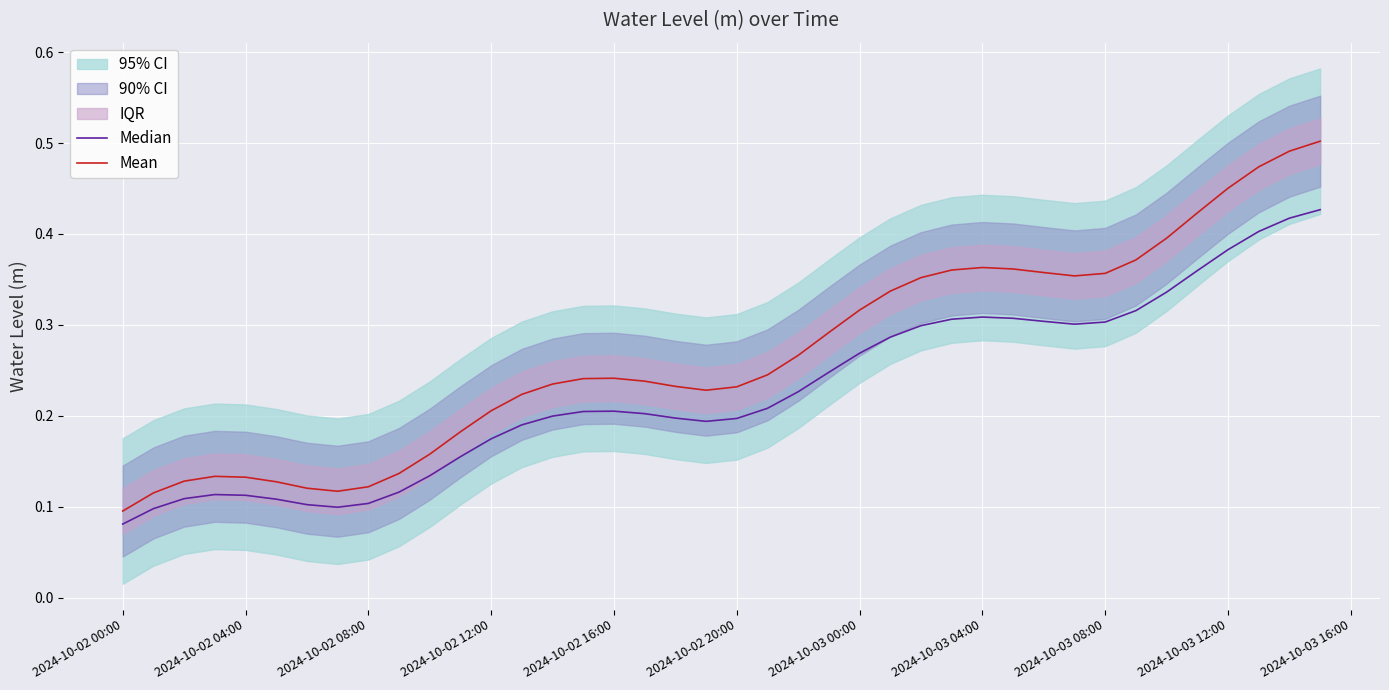

How many interior local valleys does the Median series have?

3